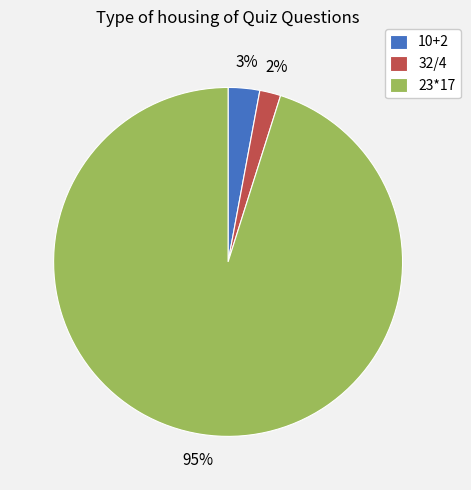

How many segments does this pie chart have?

3